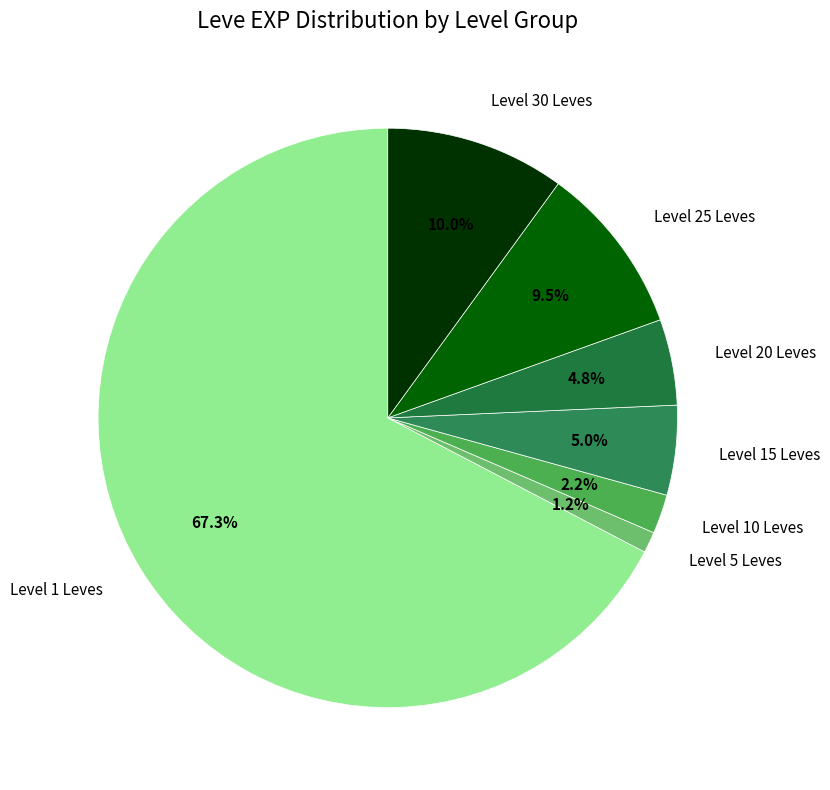

Approximately how many times larger is the value at Level 25 Leves compared to Level 10 Leves?

4.3